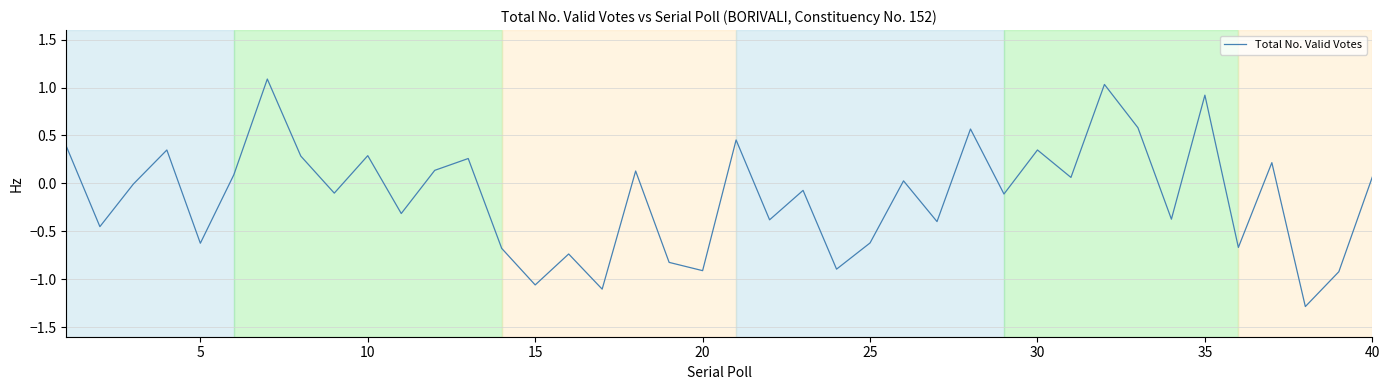

How many interior local peaks (higher than both neighbors) does the data have?

14